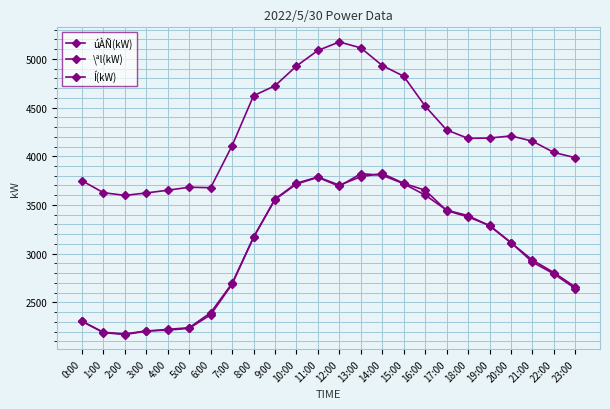

True or false: \ªl(kW) and Í(kW) cross at least once.

False